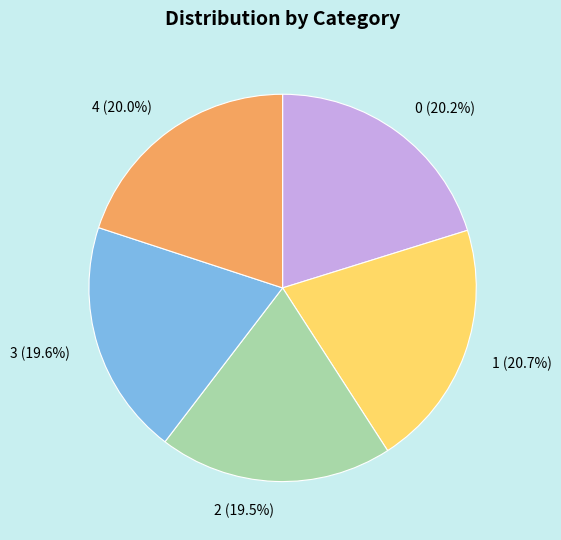

What percentage is the 3 slice, to the nearest percent?

20%